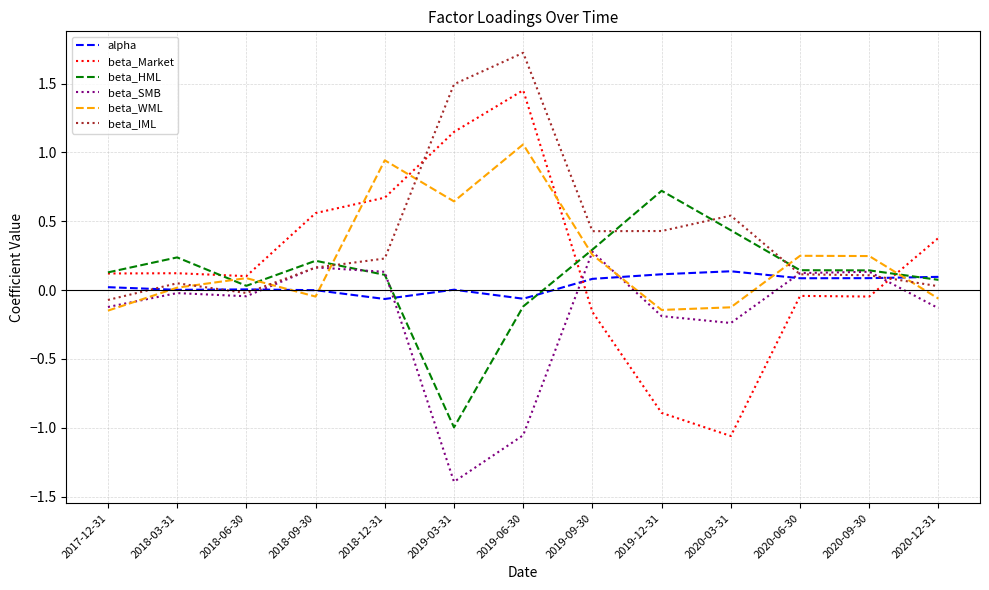

Which series has the largest range (max minus min)?

beta_Market